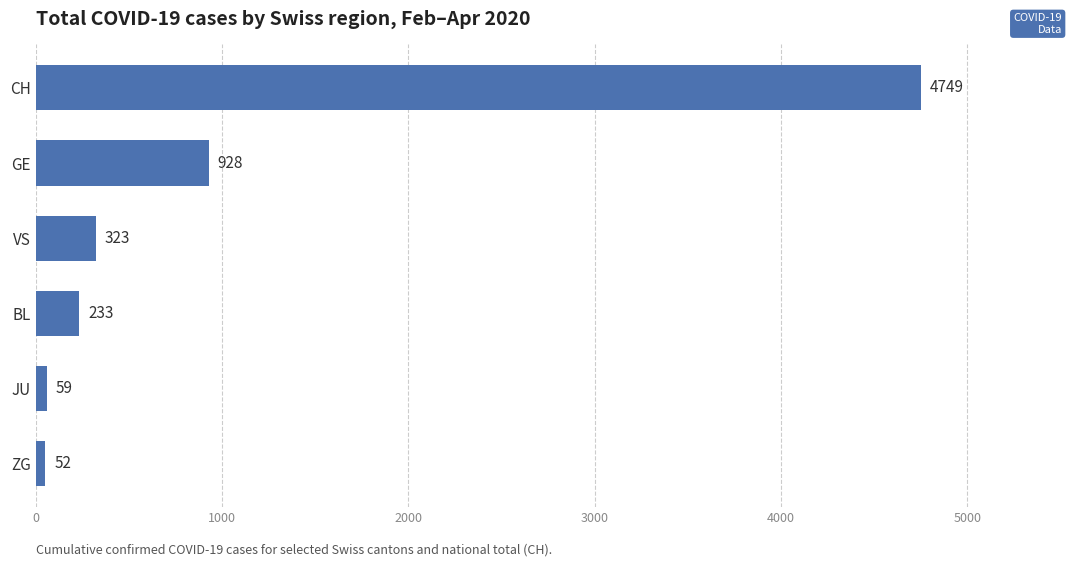

Reading bottom to top, list all the values displayed in this chart.

52	59	233	323	928	4749